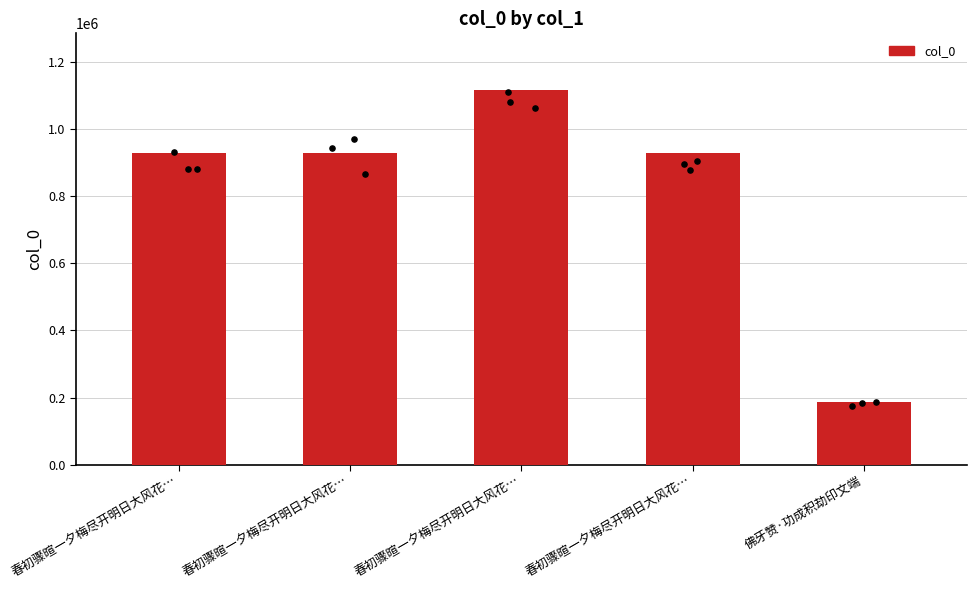

Which has a higher value, 佛牙赞·功成积劫印文端 or 春初骤暄一夕梅尽开明日大风花…?

春初骤暄一夕梅尽开明日大风花…